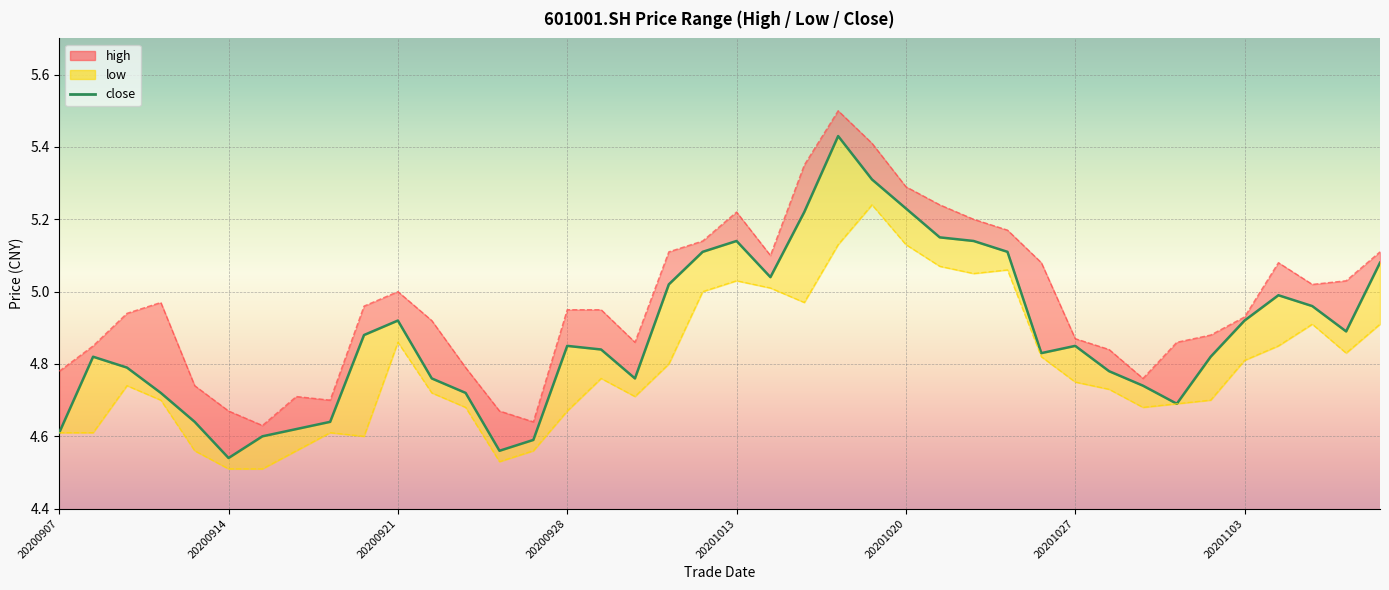

Between 28 and 23, which is larger?

23